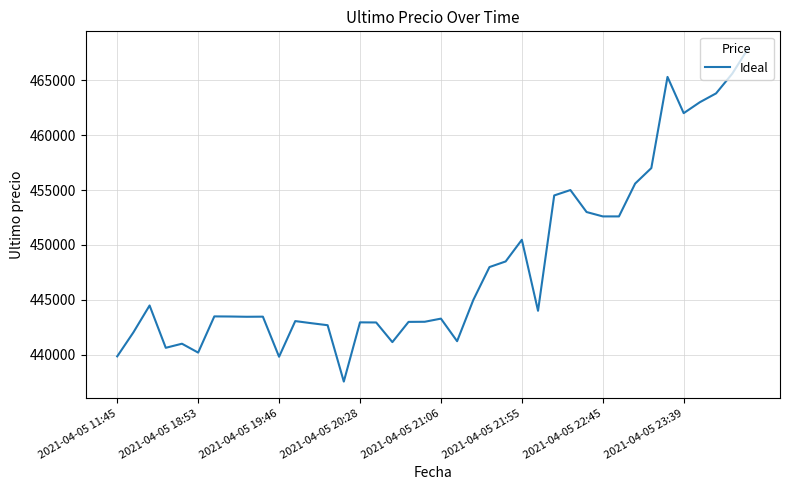

What is the difference between the maximum and minimum values?

30370